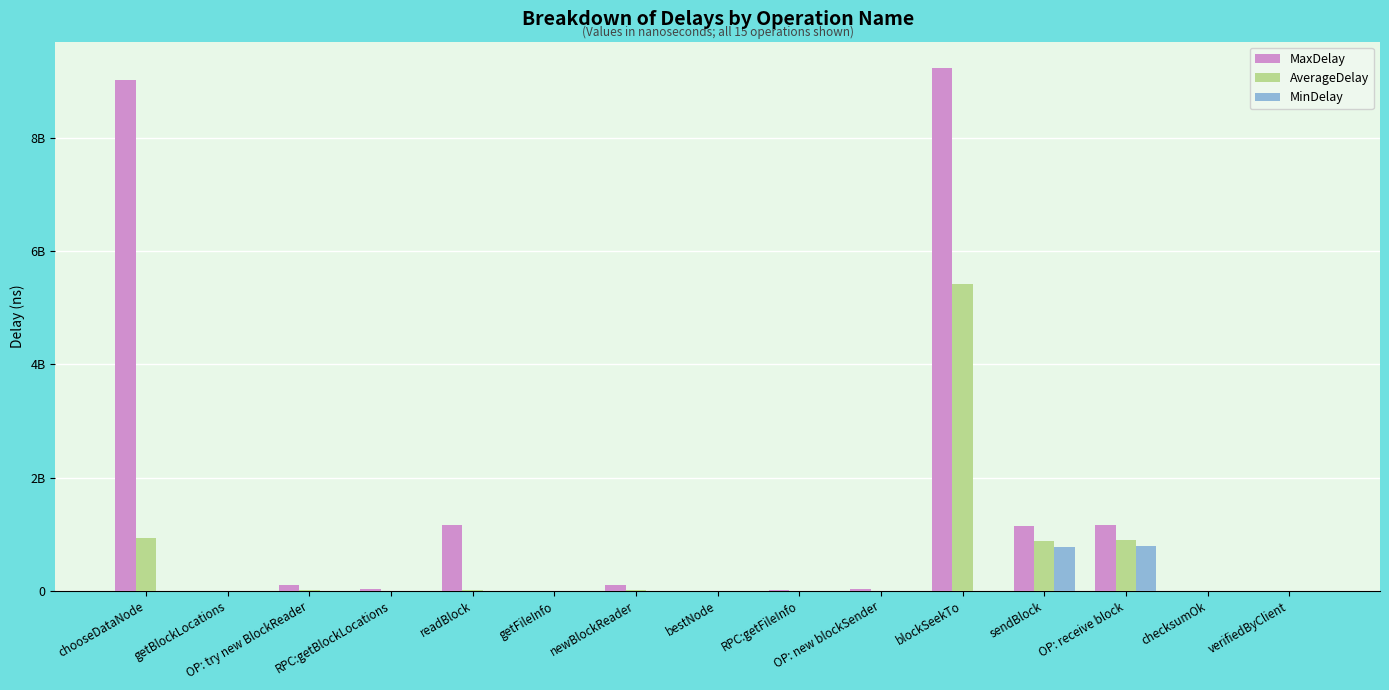

Which category has the lowest value across all series?

chooseDataNode